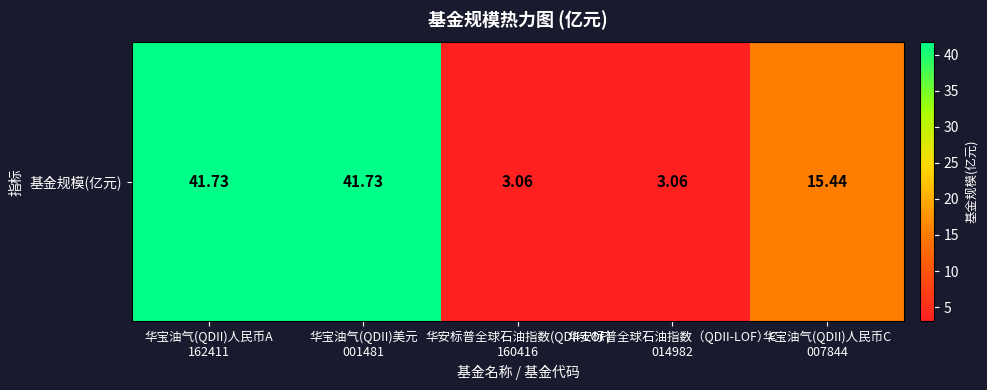

Rank the categories by value from lowest to highest.

华安标普全球石油指数(QDII-LOF)
160416, 华安标普全球石油指数（QDII-LOF）C
014982, 华宝油气(QDII)人民币C
007844, 华宝油气(QDII)人民币A
162411, 华宝油气(QDII)美元
001481